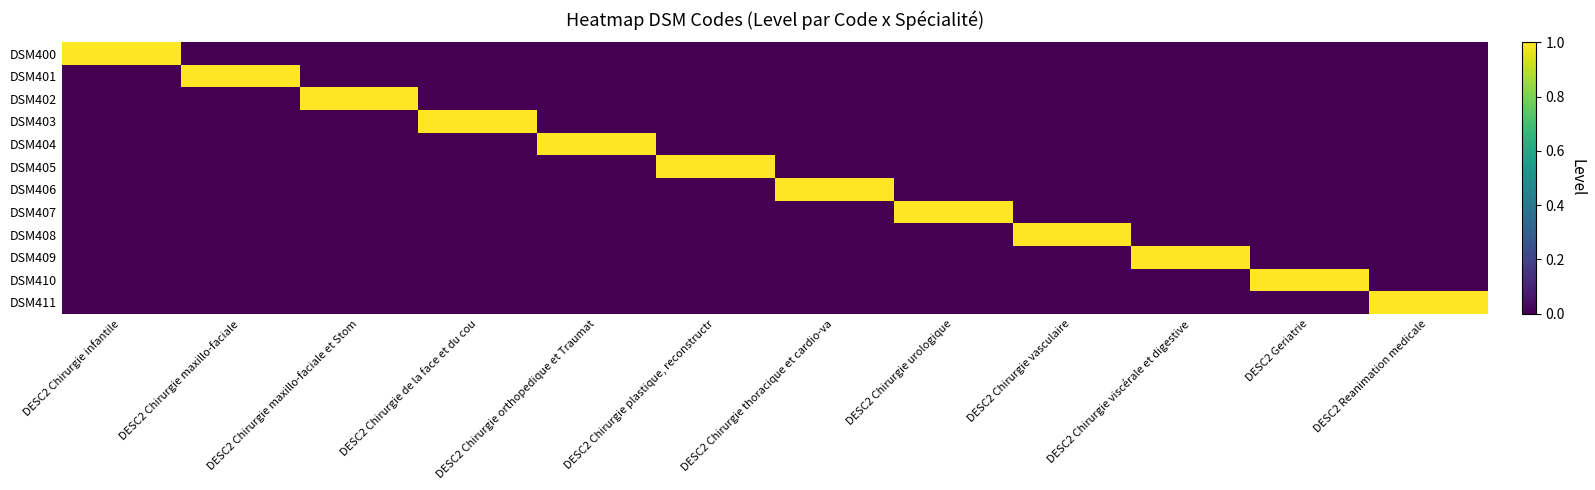

Reading right to left, transcribe all the data shown in this chart.

DSM400: DESC2 Reanimation medicale=0	DESC2 Geriatrie=0	DESC2 Chirurgie viscérale et digestive=0	DESC2 Chirurgie vasculaire=0	DESC2 Chirurgie urologique=0	DESC2 Chirurgie thoracique et cardio-va=0	DESC2 Chirurgie plastique, reconstructr=0	DESC2 Chirurgie orthopedique et Traumat=0	DESC2 Chirurgie de la face et du cou=0	DESC2 Chirurgie maxillo-faciale et Stom=0	DESC2 Chirurgie maxillo-faciale=0	DESC2 Chirurgie infantile=1
DSM401: DESC2 Reanimation medicale=0	DESC2 Geriatrie=0	DESC2 Chirurgie viscérale et digestive=0	DESC2 Chirurgie vasculaire=0	DESC2 Chirurgie urologique=0	DESC2 Chirurgie thoracique et cardio-va=0	DESC2 Chirurgie plastique, reconstructr=0	DESC2 Chirurgie orthopedique et Traumat=0	DESC2 Chirurgie de la face et du cou=0	DESC2 Chirurgie maxillo-faciale et Stom=0	DESC2 Chirurgie maxillo-faciale=1	DESC2 Chirurgie infantile=0
DSM402: DESC2 Reanimation medicale=0	DESC2 Geriatrie=0	DESC2 Chirurgie viscérale et digestive=0	DESC2 Chirurgie vasculaire=0	DESC2 Chirurgie urologique=0	DESC2 Chirurgie thoracique et cardio-va=0	DESC2 Chirurgie plastique, reconstructr=0	DESC2 Chirurgie orthopedique et Traumat=0	DESC2 Chirurgie de la face et du cou=0	DESC2 Chirurgie maxillo-faciale et Stom=1	DESC2 Chirurgie maxillo-faciale=0	DESC2 Chirurgie infantile=0
DSM403: DESC2 Reanimation medicale=0	DESC2 Geriatrie=0	DESC2 Chirurgie viscérale et digestive=0	DESC2 Chirurgie vasculaire=0	DESC2 Chirurgie urologique=0	DESC2 Chirurgie thoracique et cardio-va=0	DESC2 Chirurgie plastique, reconstructr=0	DESC2 Chirurgie orthopedique et Traumat=0	DESC2 Chirurgie de la face et du cou=1	DESC2 Chirurgie maxillo-faciale et Stom=0	DESC2 Chirurgie maxillo-faciale=0	DESC2 Chirurgie infantile=0
DSM404: DESC2 Reanimation medicale=0	DESC2 Geriatrie=0	DESC2 Chirurgie viscérale et digestive=0	DESC2 Chirurgie vasculaire=0	DESC2 Chirurgie urologique=0	DESC2 Chirurgie thoracique et cardio-va=0	DESC2 Chirurgie plastique, reconstructr=0	DESC2 Chirurgie orthopedique et Traumat=1	DESC2 Chirurgie de la face et du cou=0	DESC2 Chirurgie maxillo-faciale et Stom=0	DESC2 Chirurgie maxillo-faciale=0	DESC2 Chirurgie infantile=0
DSM405: DESC2 Reanimation medicale=0	DESC2 Geriatrie=0	DESC2 Chirurgie viscérale et digestive=0	DESC2 Chirurgie vasculaire=0	DESC2 Chirurgie urologique=0	DESC2 Chirurgie thoracique et cardio-va=0	DESC2 Chirurgie plastique, reconstructr=1	DESC2 Chirurgie orthopedique et Traumat=0	DESC2 Chirurgie de la face et du cou=0	DESC2 Chirurgie maxillo-faciale et Stom=0	DESC2 Chirurgie maxillo-faciale=0	DESC2 Chirurgie infantile=0
DSM406: DESC2 Reanimation medicale=0	DESC2 Geriatrie=0	DESC2 Chirurgie viscérale et digestive=0	DESC2 Chirurgie vasculaire=0	DESC2 Chirurgie urologique=0	DESC2 Chirurgie thoracique et cardio-va=1	DESC2 Chirurgie plastique, reconstructr=0	DESC2 Chirurgie orthopedique et Traumat=0	DESC2 Chirurgie de la face et du cou=0	DESC2 Chirurgie maxillo-faciale et Stom=0	DESC2 Chirurgie maxillo-faciale=0	DESC2 Chirurgie infantile=0
DSM407: DESC2 Reanimation medicale=0	DESC2 Geriatrie=0	DESC2 Chirurgie viscérale et digestive=0	DESC2 Chirurgie vasculaire=0	DESC2 Chirurgie urologique=1	DESC2 Chirurgie thoracique et cardio-va=0	DESC2 Chirurgie plastique, reconstructr=0	DESC2 Chirurgie orthopedique et Traumat=0	DESC2 Chirurgie de la face et du cou=0	DESC2 Chirurgie maxillo-faciale et Stom=0	DESC2 Chirurgie maxillo-faciale=0	DESC2 Chirurgie infantile=0
DSM408: DESC2 Reanimation medicale=0	DESC2 Geriatrie=0	DESC2 Chirurgie viscérale et digestive=0	DESC2 Chirurgie vasculaire=1	DESC2 Chirurgie urologique=0	DESC2 Chirurgie thoracique et cardio-va=0	DESC2 Chirurgie plastique, reconstructr=0	DESC2 Chirurgie orthopedique et Traumat=0	DESC2 Chirurgie de la face et du cou=0	DESC2 Chirurgie maxillo-faciale et Stom=0	DESC2 Chirurgie maxillo-faciale=0	DESC2 Chirurgie infantile=0
DSM409: DESC2 Reanimation medicale=0	DESC2 Geriatrie=0	DESC2 Chirurgie viscérale et digestive=1	DESC2 Chirurgie vasculaire=0	DESC2 Chirurgie urologique=0	DESC2 Chirurgie thoracique et cardio-va=0	DESC2 Chirurgie plastique, reconstructr=0	DESC2 Chirurgie orthopedique et Traumat=0	DESC2 Chirurgie de la face et du cou=0	DESC2 Chirurgie maxillo-faciale et Stom=0	DESC2 Chirurgie maxillo-faciale=0	DESC2 Chirurgie infantile=0
DSM410: DESC2 Reanimation medicale=0	DESC2 Geriatrie=1	DESC2 Chirurgie viscérale et digestive=0	DESC2 Chirurgie vasculaire=0	DESC2 Chirurgie urologique=0	DESC2 Chirurgie thoracique et cardio-va=0	DESC2 Chirurgie plastique, reconstructr=0	DESC2 Chirurgie orthopedique et Traumat=0	DESC2 Chirurgie de la face et du cou=0	DESC2 Chirurgie maxillo-faciale et Stom=0	DESC2 Chirurgie maxillo-faciale=0	DESC2 Chirurgie infantile=0
DSM411: DESC2 Reanimation medicale=1	DESC2 Geriatrie=0	DESC2 Chirurgie viscérale et digestive=0	DESC2 Chirurgie vasculaire=0	DESC2 Chirurgie urologique=0	DESC2 Chirurgie thoracique et cardio-va=0	DESC2 Chirurgie plastique, reconstructr=0	DESC2 Chirurgie orthopedique et Traumat=0	DESC2 Chirurgie de la face et du cou=0	DESC2 Chirurgie maxillo-faciale et Stom=0	DESC2 Chirurgie maxillo-faciale=0	DESC2 Chirurgie infantile=0